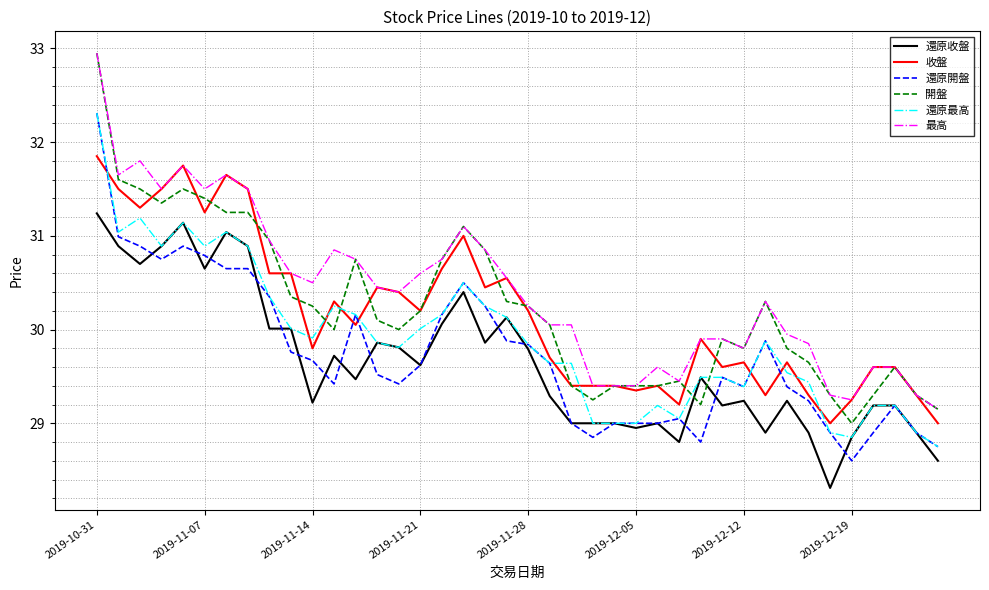

Which series has the widest spread of values?

開盤